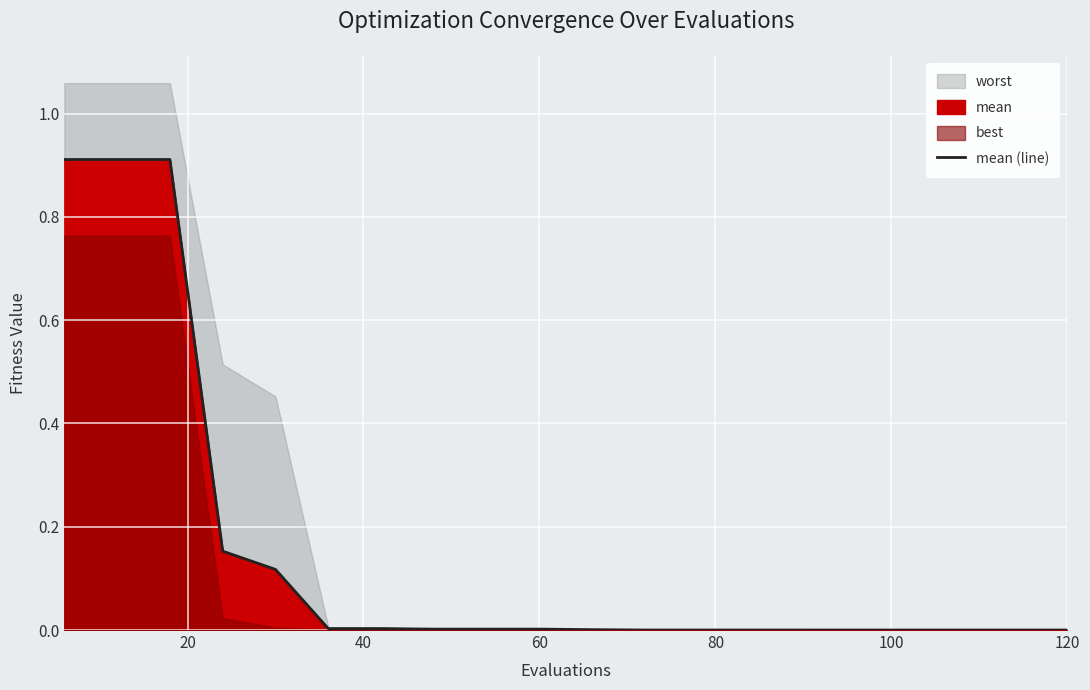

What is the average value?

0.2